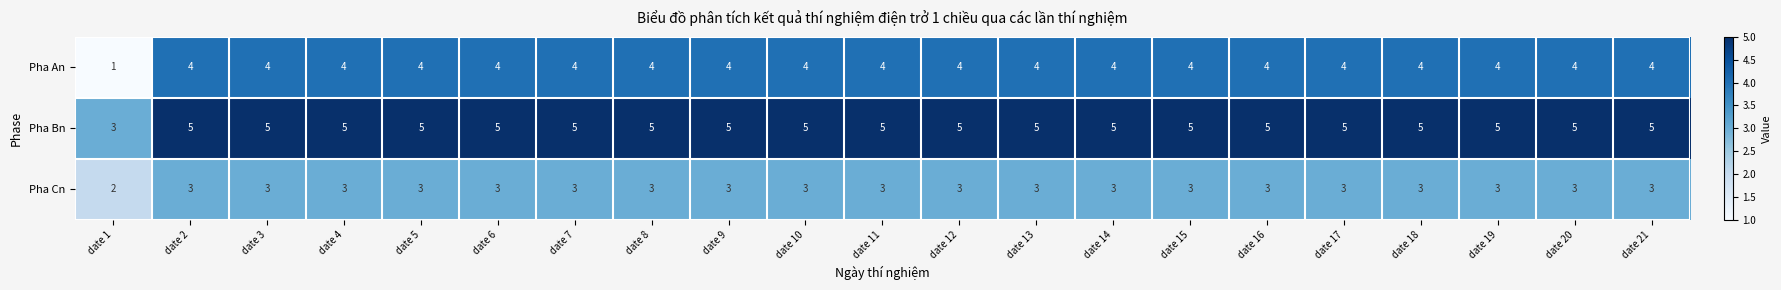

What is the total value across all series at date 6?

12